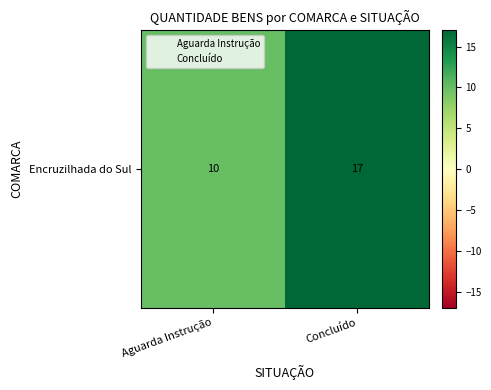

True or false: the data shows 7 at Aguarda Instrução.

False